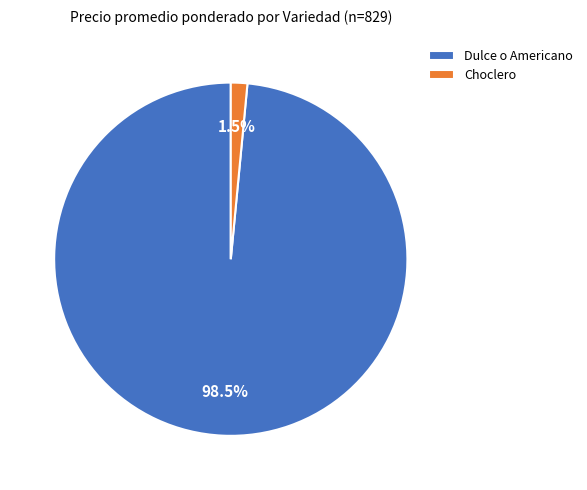

Combined, what portion of the pie is Dulce o Americano and Choclero?

100.0%